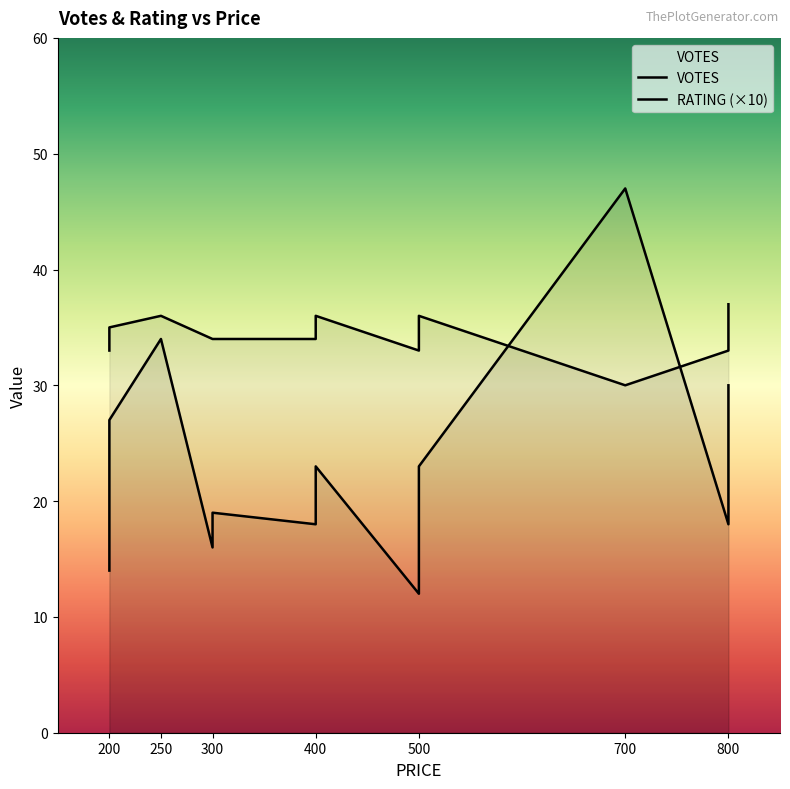

At which label does RATING reach its peak?

800